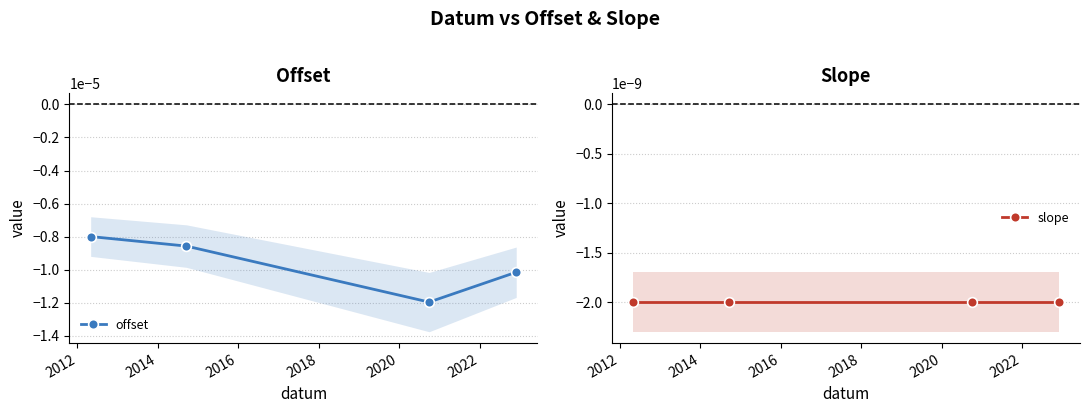

In offset, how many points are lower than both neighbors (excluding endpoints)?

1